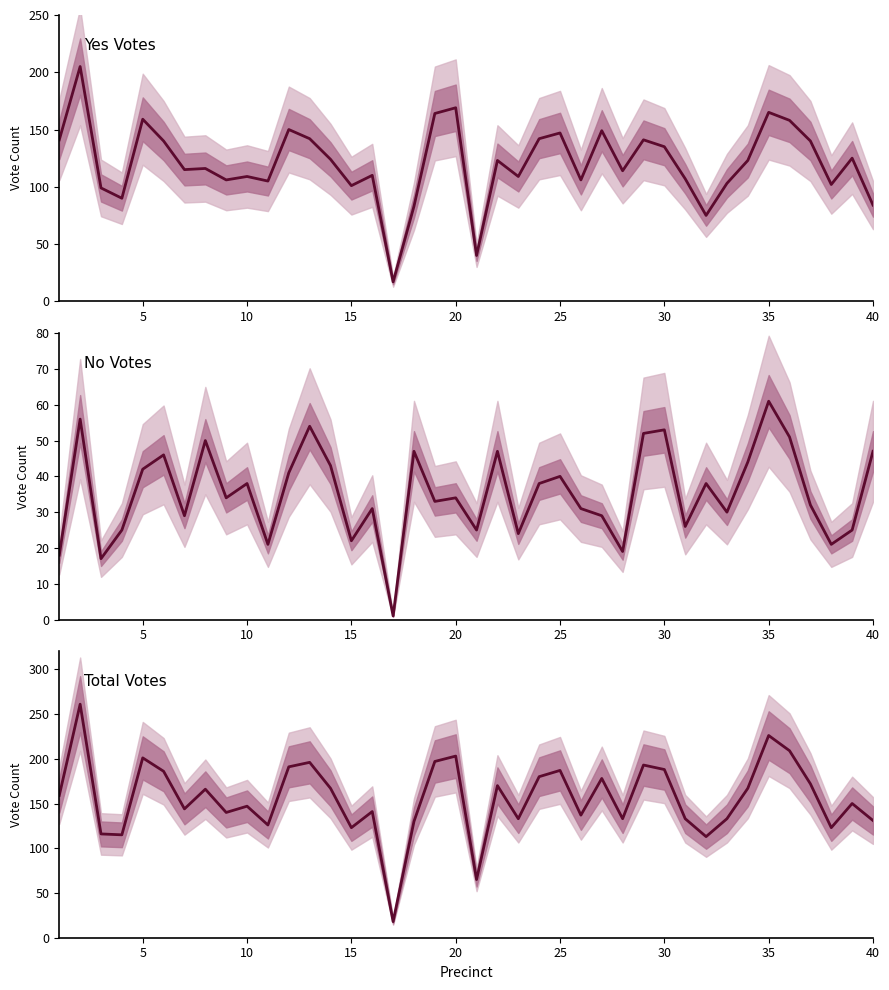

Does the chart have visible grid lines?

No